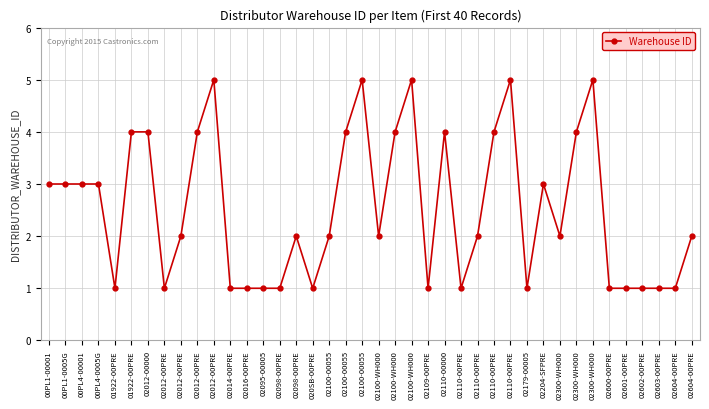

What is the label of the 21st point from the right?

02100-00055